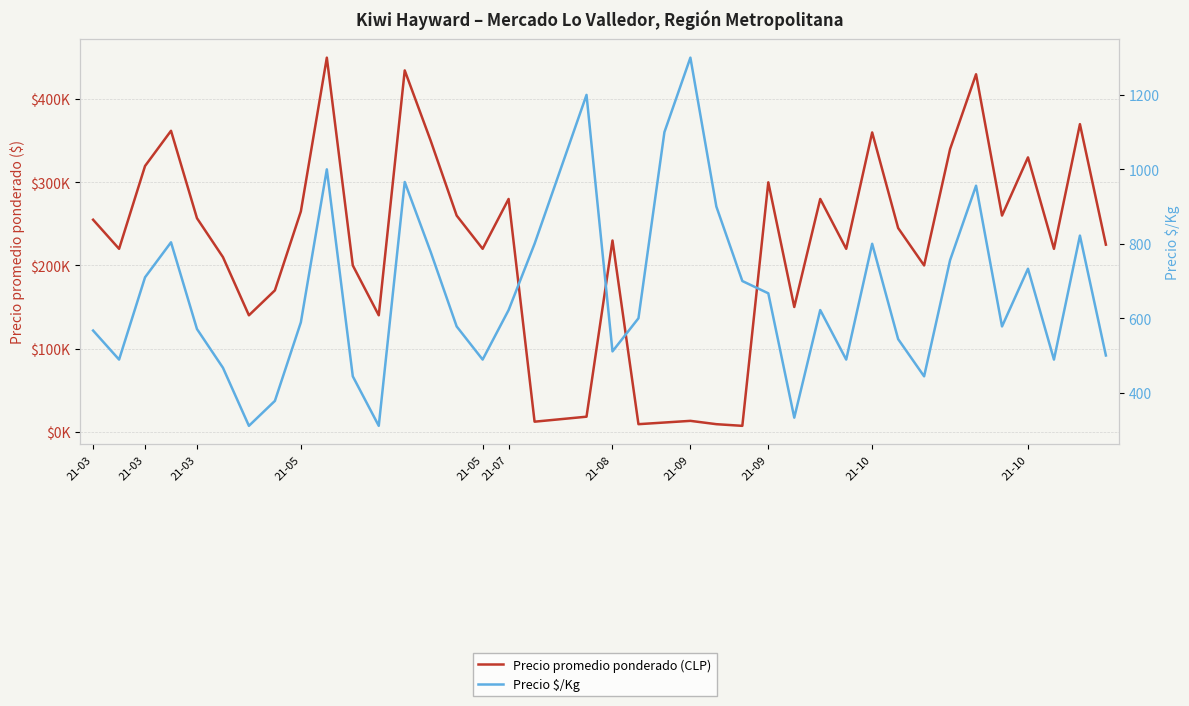

True or false: Precio promedio ponderado (CLP) and Precio $/Kg cross at least once.

False